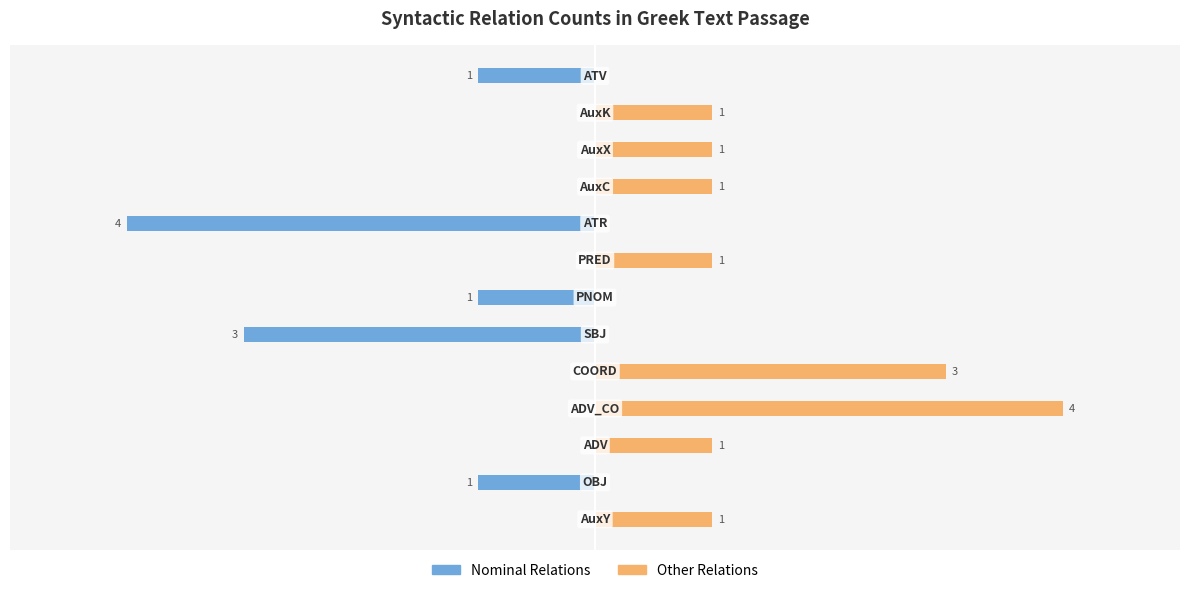

What is the difference between the maximum and minimum values in the Nominal Relations series?

4